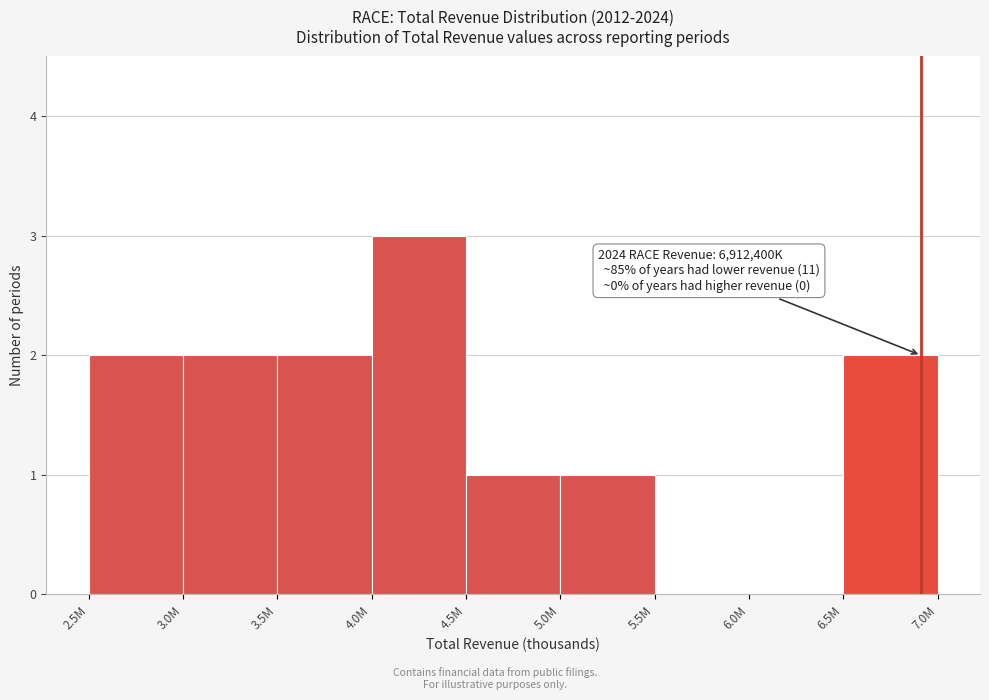

Reading left to right, what are all the values shown in this chart?

2.5M=2	3.0M=2	3.5M=2	4.0M=3	4.5M=1	5.0M=1	5.5M=0	6.0M=0	6.5M=2